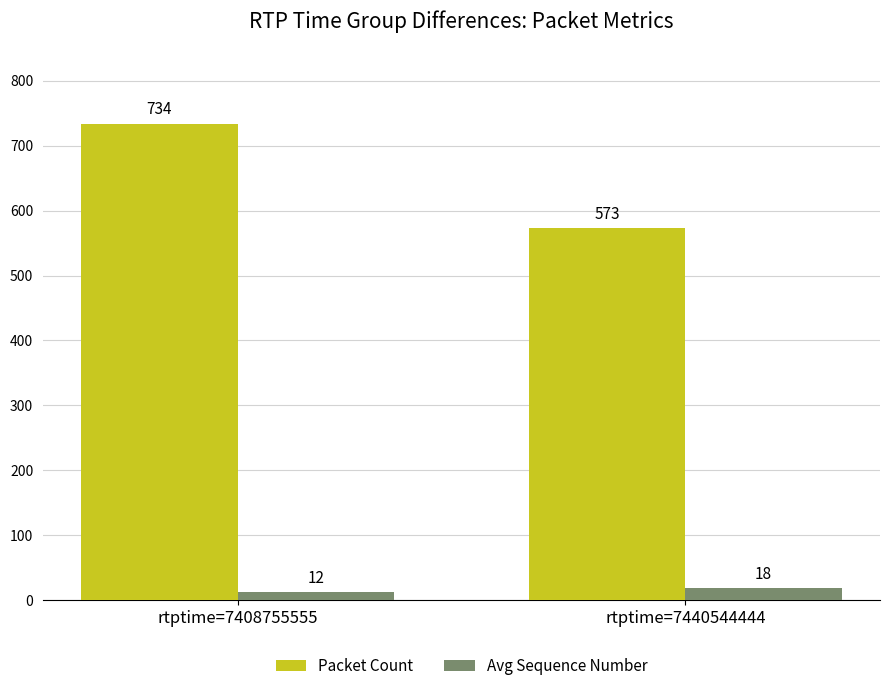

The Avg Sequence Number series shows 12 at rtptime=7408755555. True or false?

True